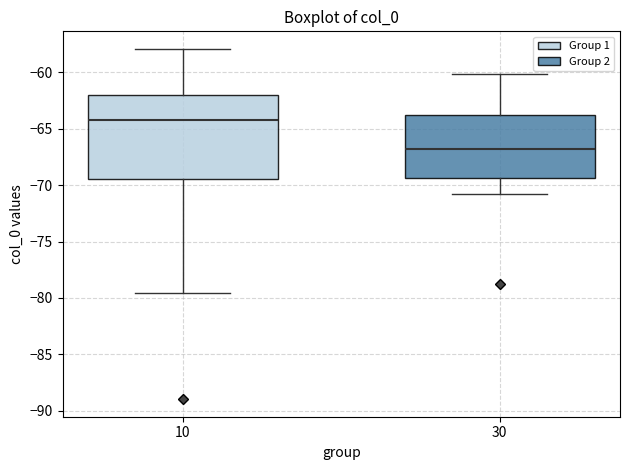

Which box has the lowest median line?

30